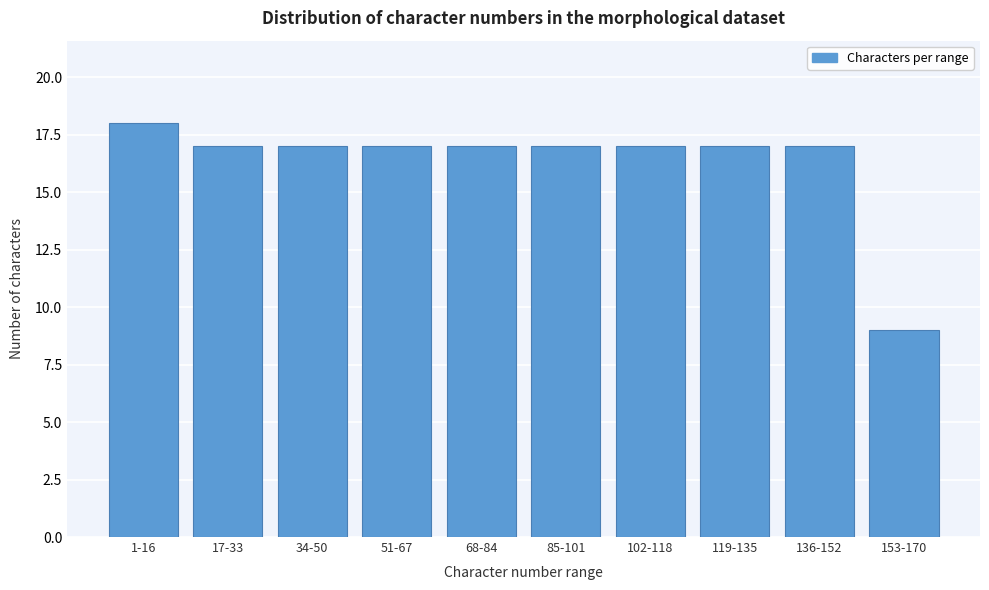

Reading right to left, transcribe all the data shown in this chart.

9	17	17	17	17	17	17	17	17	18